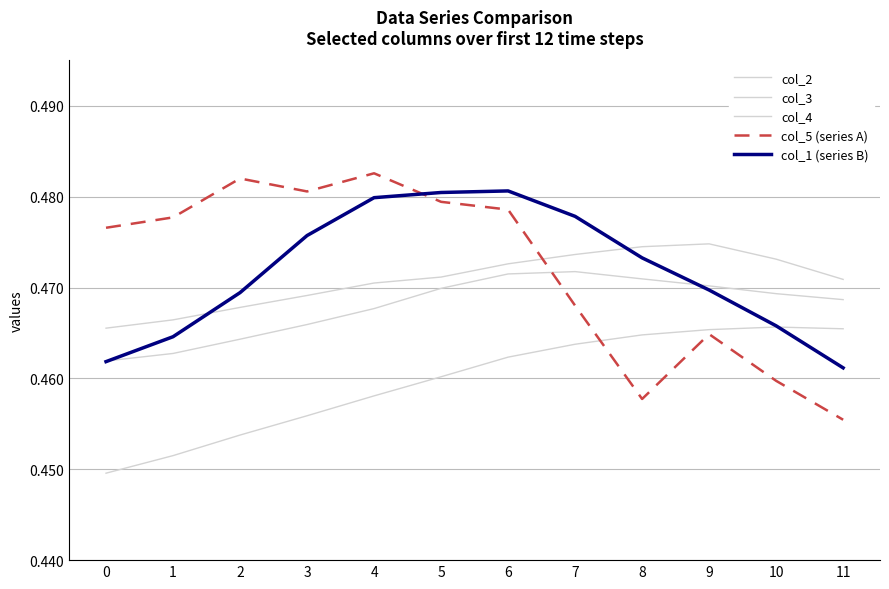

Does the chart display data point markers on the line(s)?

No